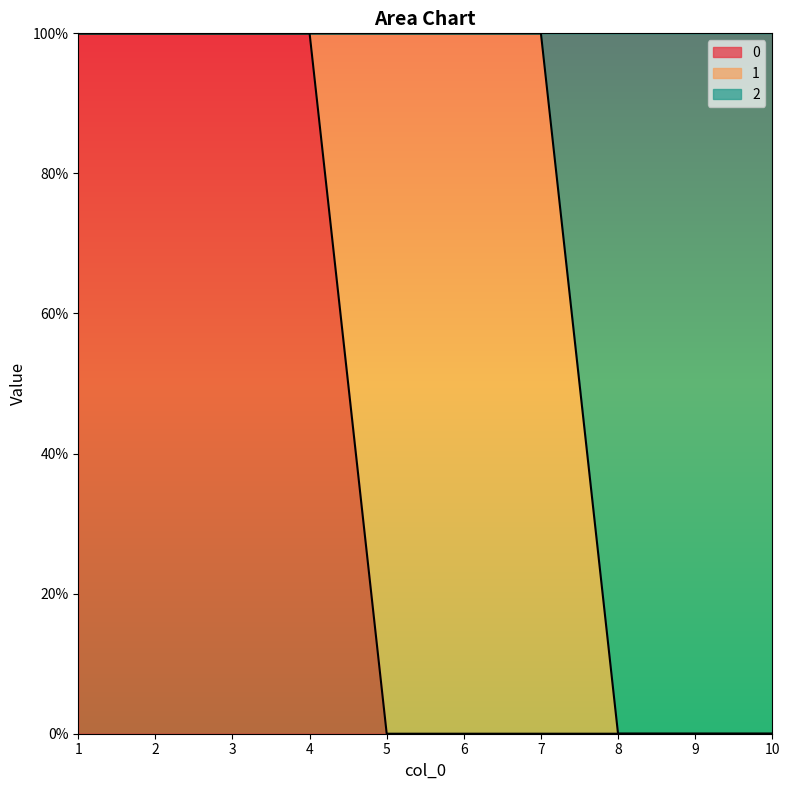

What is the value of the 0 point at the 3rd from the left?

1